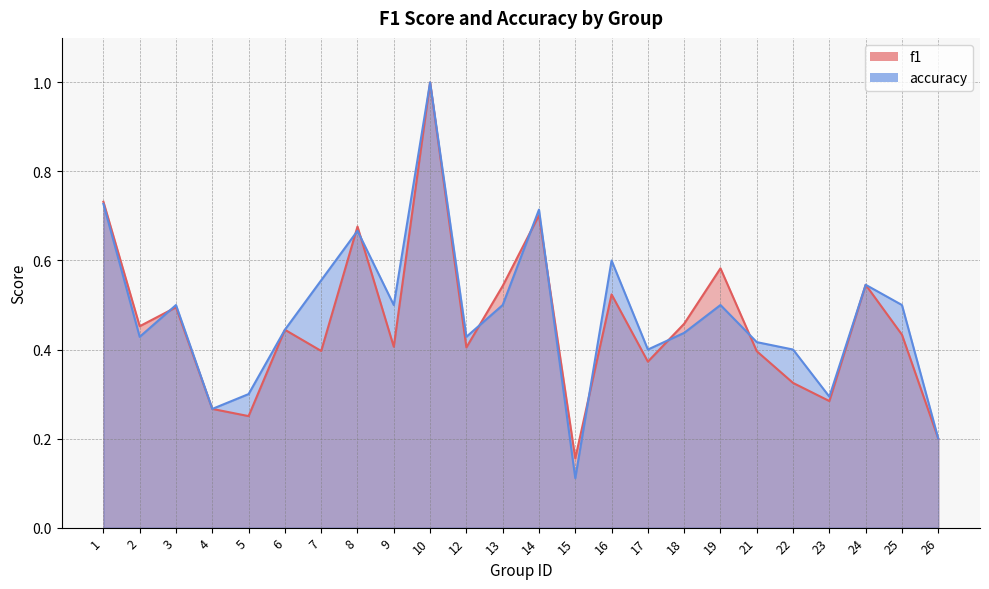

What is the sum of the accuracy values at 1 and 24?

1.3